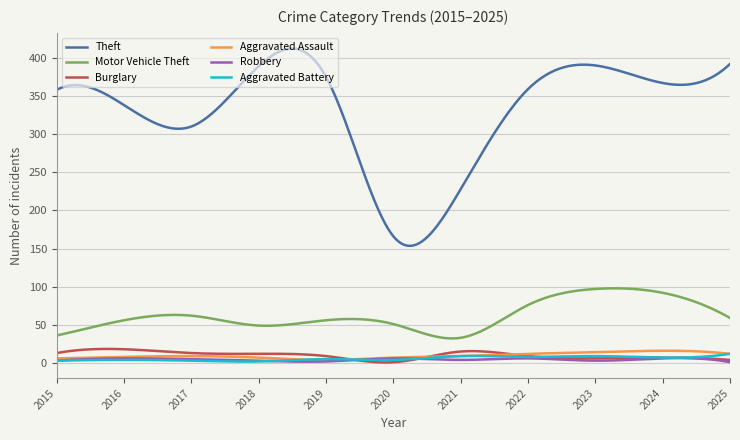

Which series has the largest range (max minus min)?

Theft